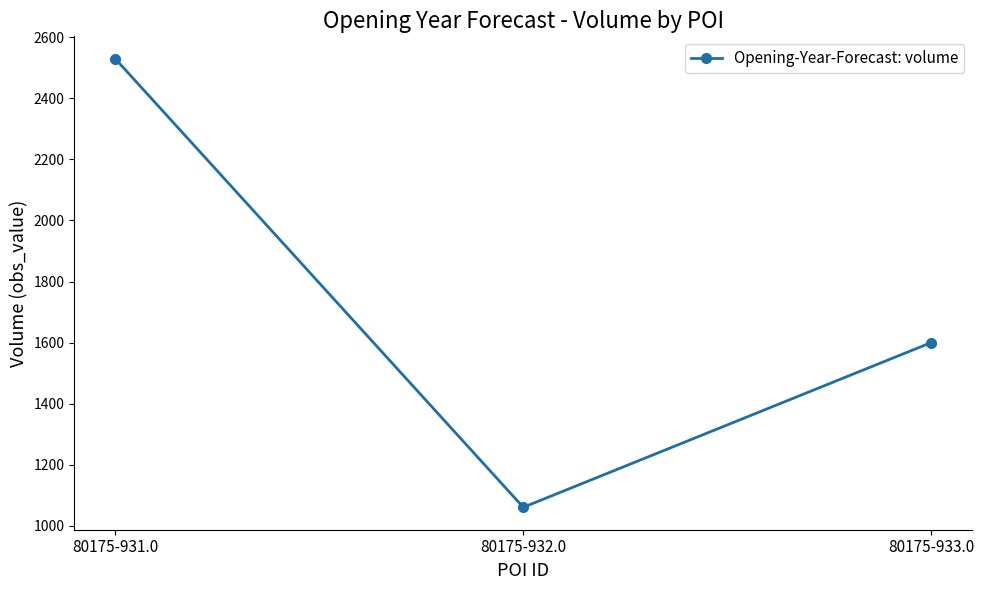

The chart shows a value of 936 at 80175-933.0. True or false?

False